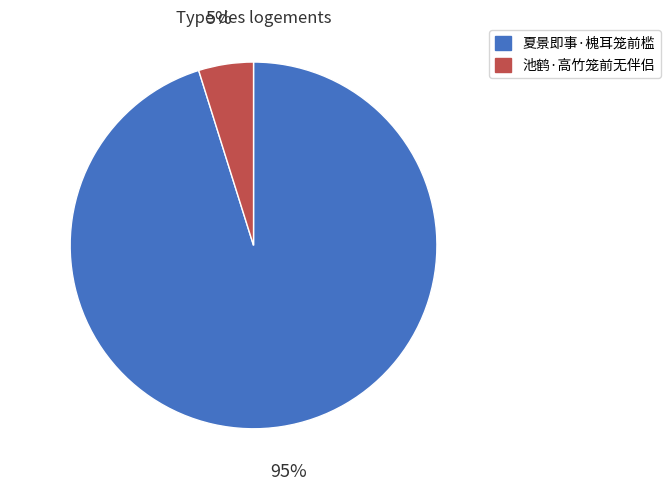

To the nearest percent, what is the average slice percentage?

50%